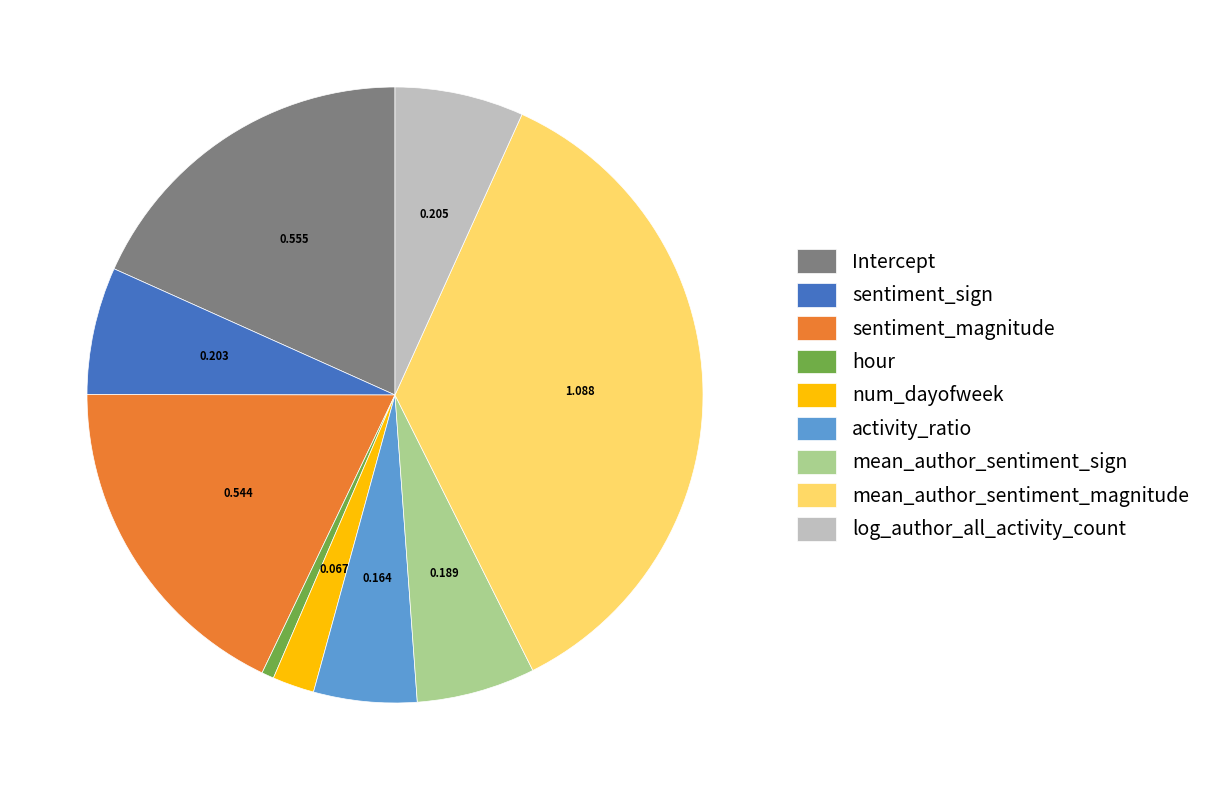

Combined, do num_dayofweek and sentiment_magnitude account for over 50%?

No